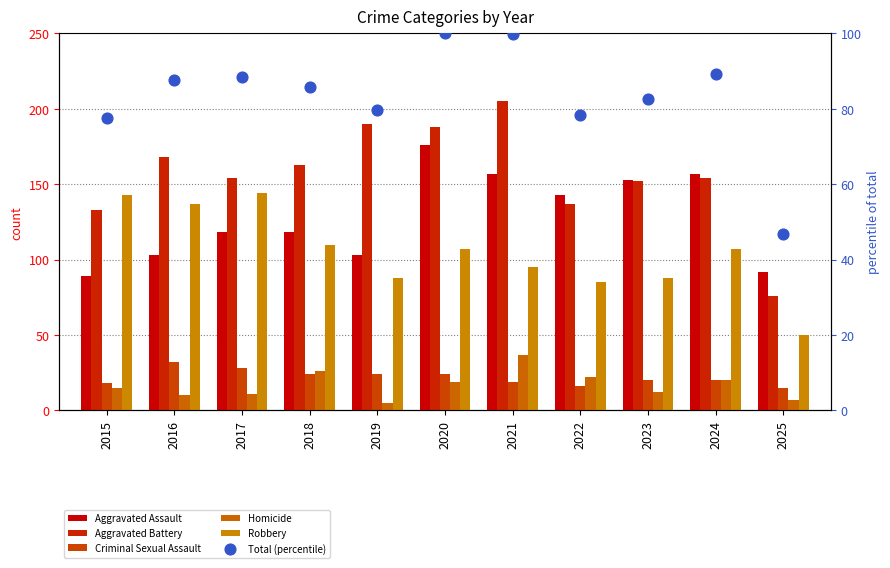

At how many categories does at least one series exceed 30?

11